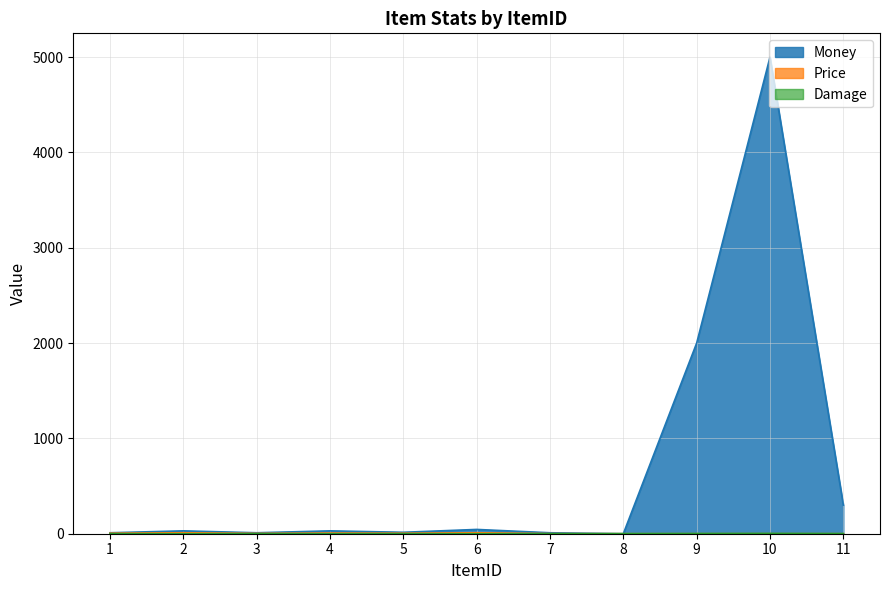

What is the value of the Money point at the 1st from the left?

10.0